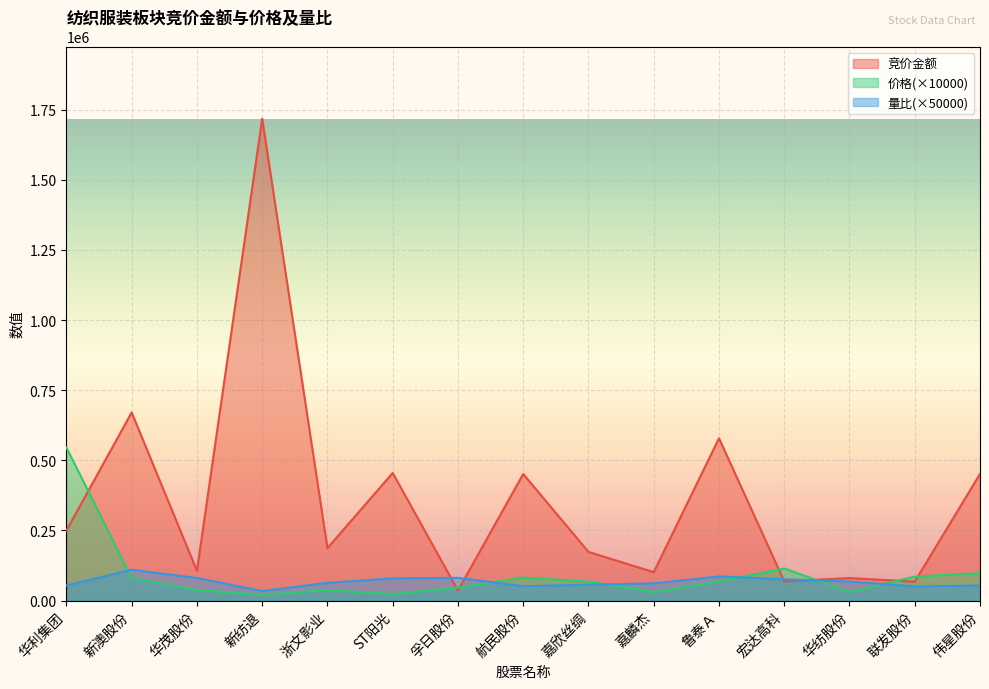

What position from the right is 宏达高科?

4